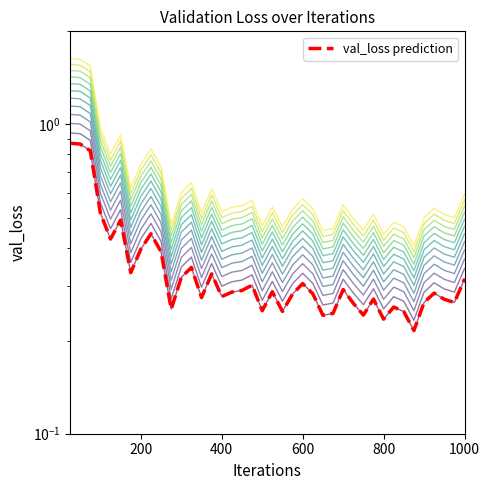

What is the smallest value displayed?

0.2